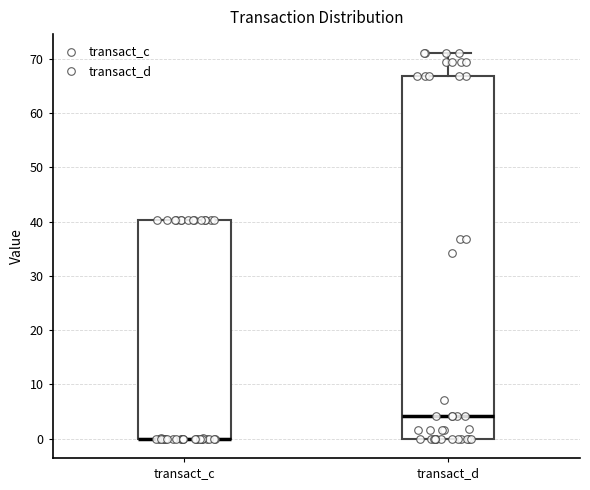

Which box is the tallest, from its lower edge to its upper edge?

transact_d